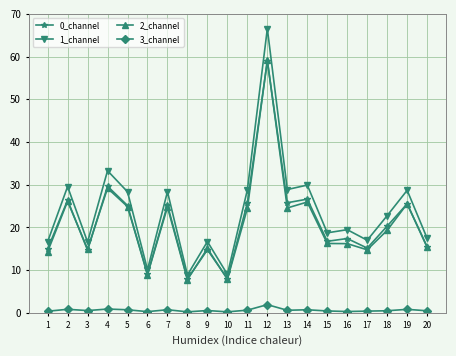

Where is the first local maximum for 2_channel?

2